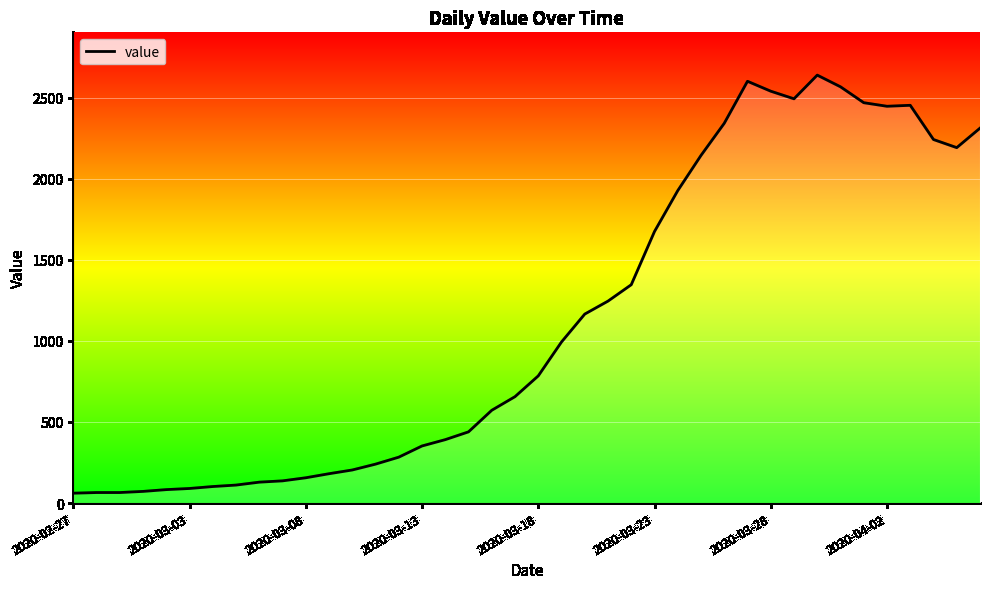

What is the minimum value shown in the chart?

61